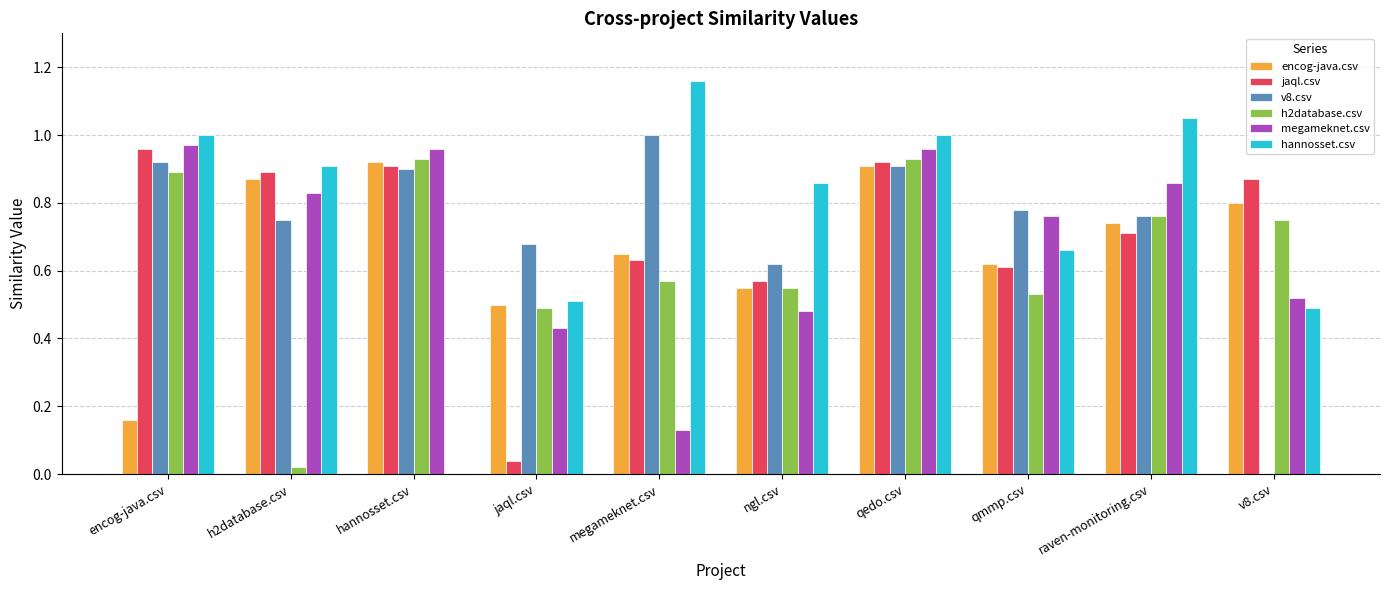

The jaql.csv series shows 0.4 at megameknet.csv. True or false?

False